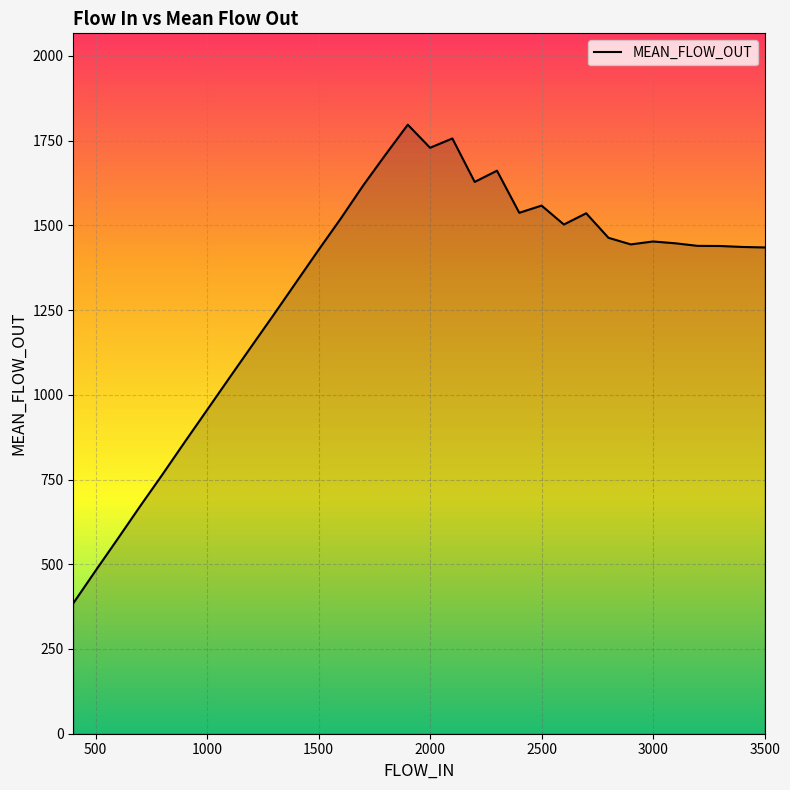

What is the minimum value shown in the chart?

384.8